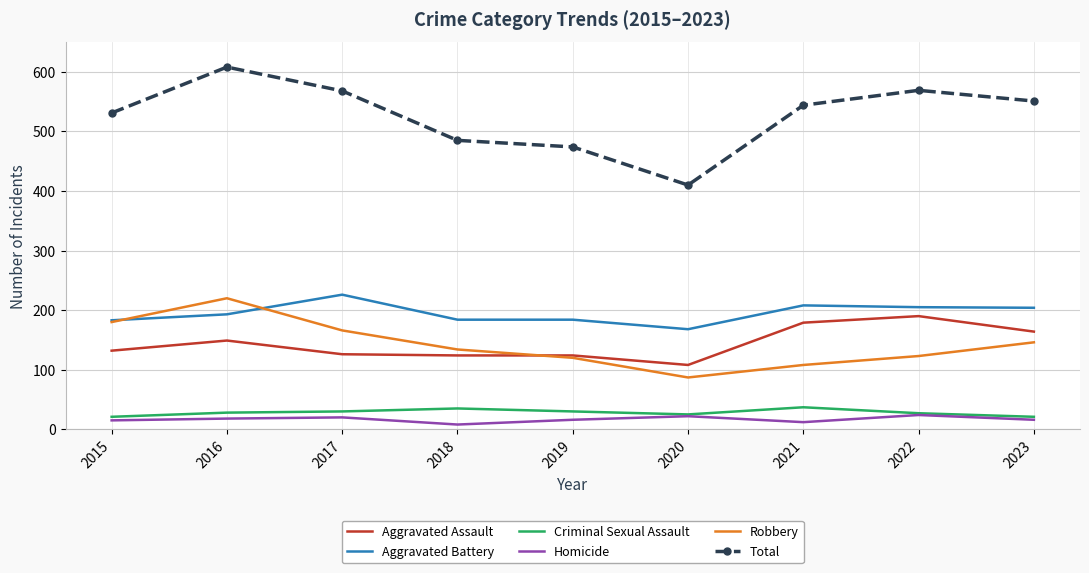

The Robbery series shows 183 at 2022. True or false?

False